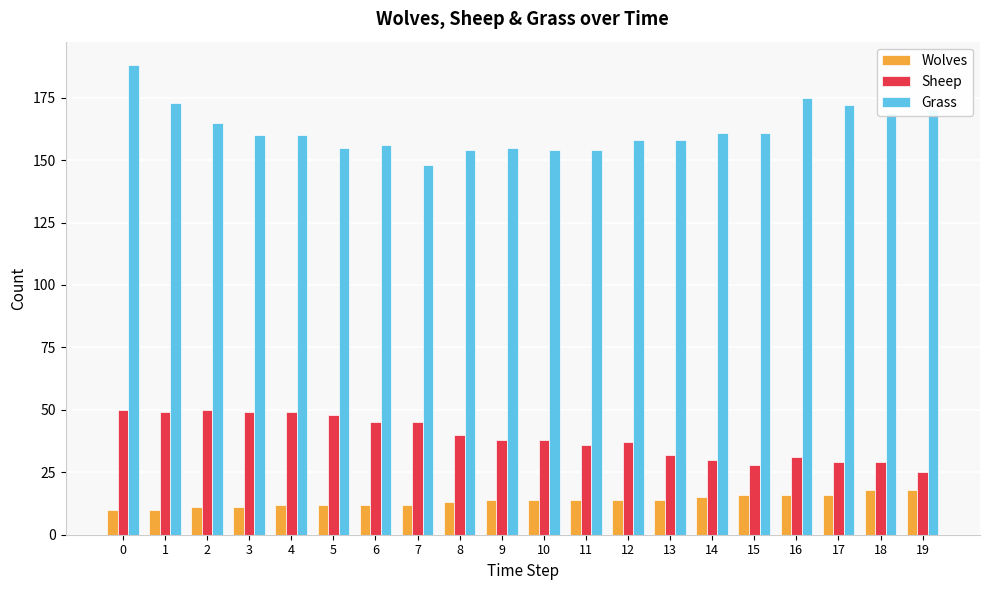

How many bars are there in total?

60